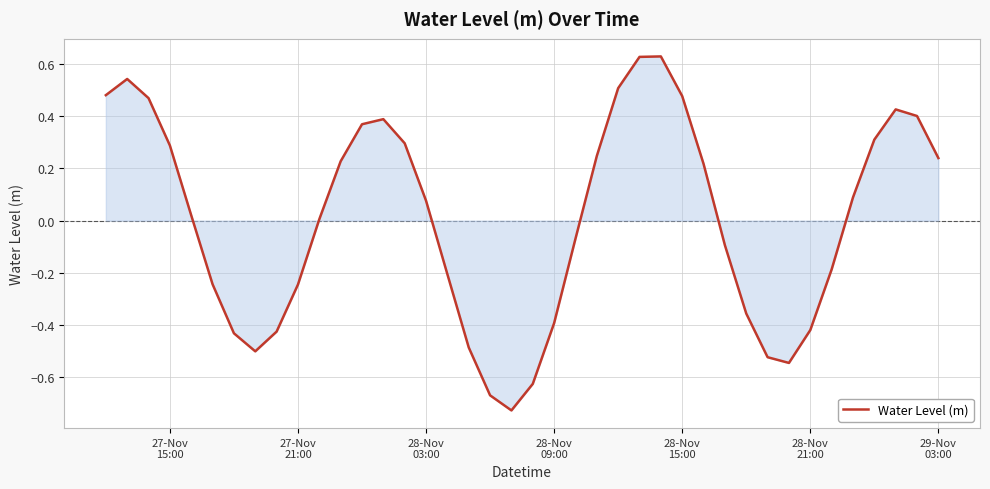

What is the difference between the maximum and minimum values?

1.4